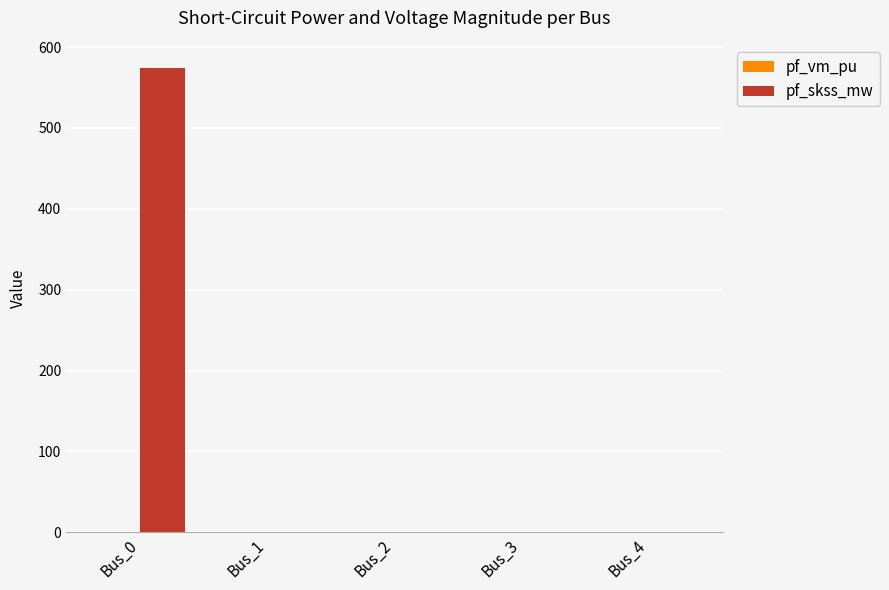

Which series changed the most between Bus_0 and Bus_1?

pf_skss_mw